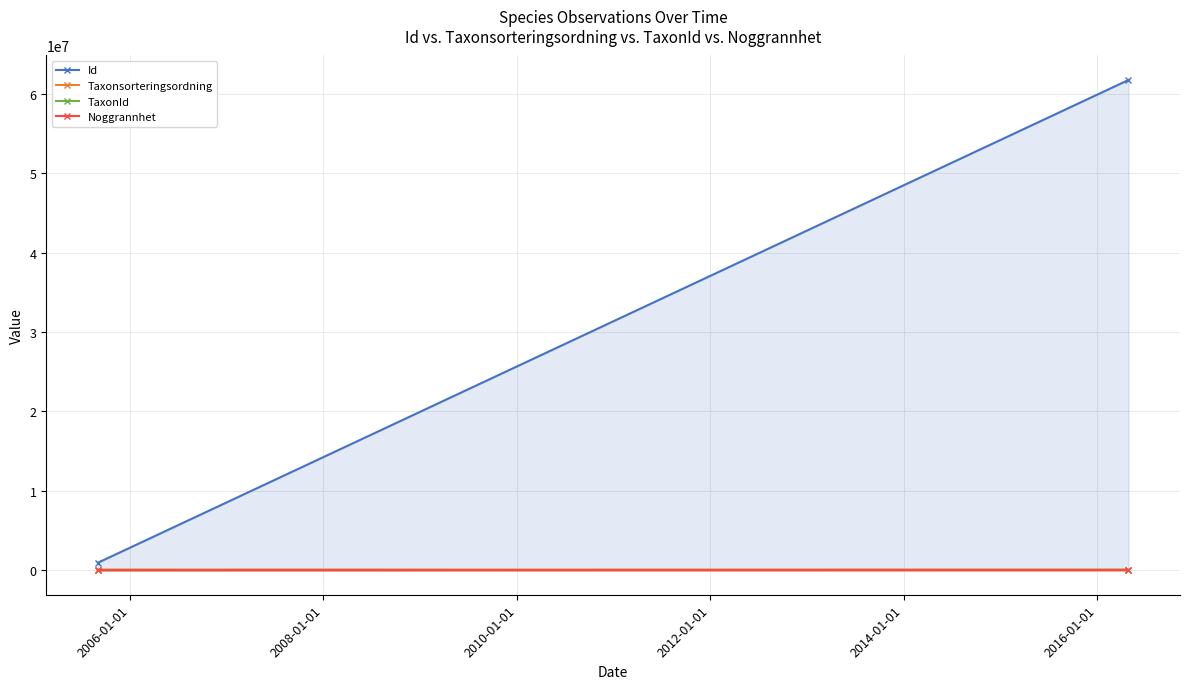

What is the minimum value shown in the chart?

50.0